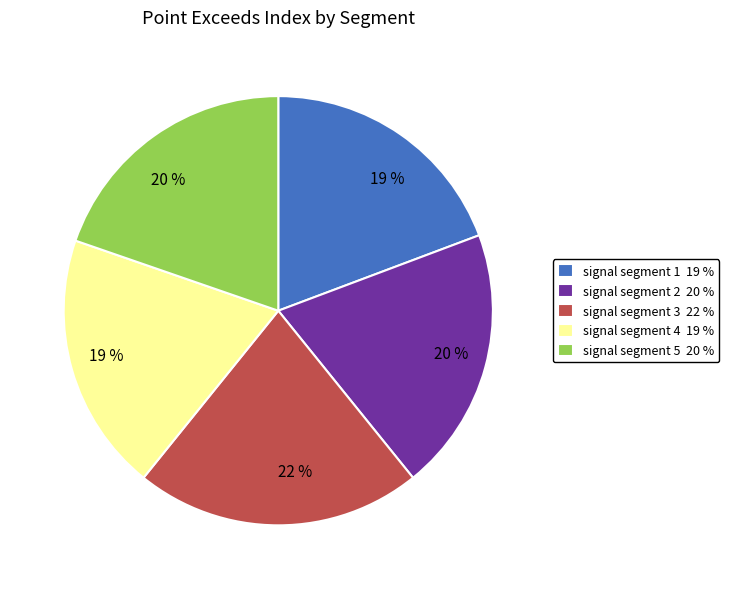

Approximately how many times larger is the value at signal segment 1 19 % compared to signal segment 4 19 %?

1.0